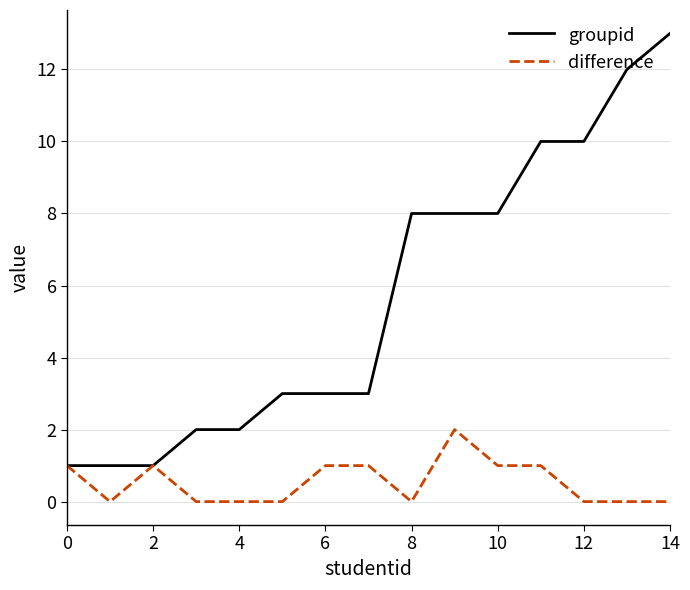

Reading left to right, list all the values displayed in this chart.

groupid: 1	1	1	2	2	3	3	3	8	8	8	10	10	12	13
difference: 1	0	1	0	0	0	1	1	0	2	1	1	0	0	0